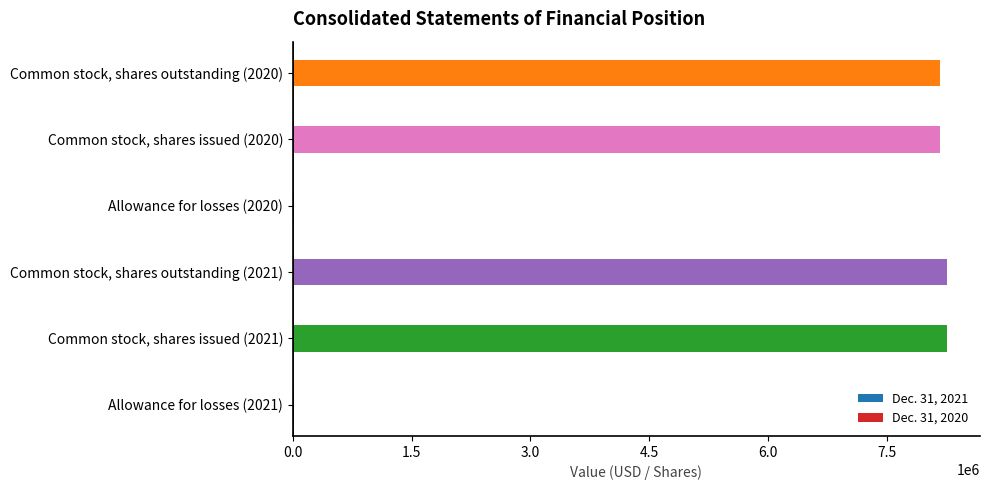

What is the difference between the maximum and minimum values in the Dec. 31, 2020 series?

8157623